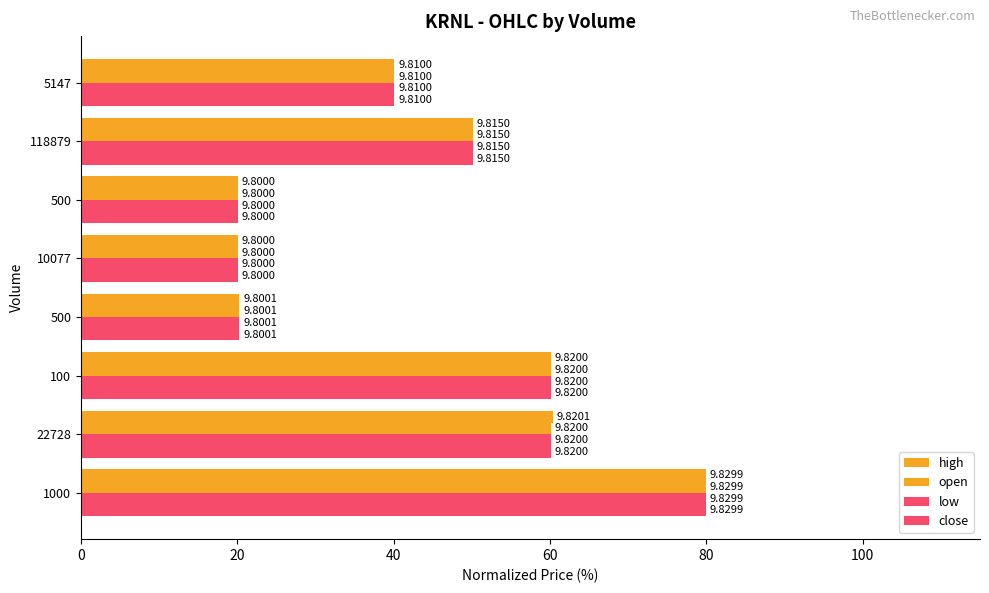

What is the difference between the maximum and minimum values in the high series?

59.9